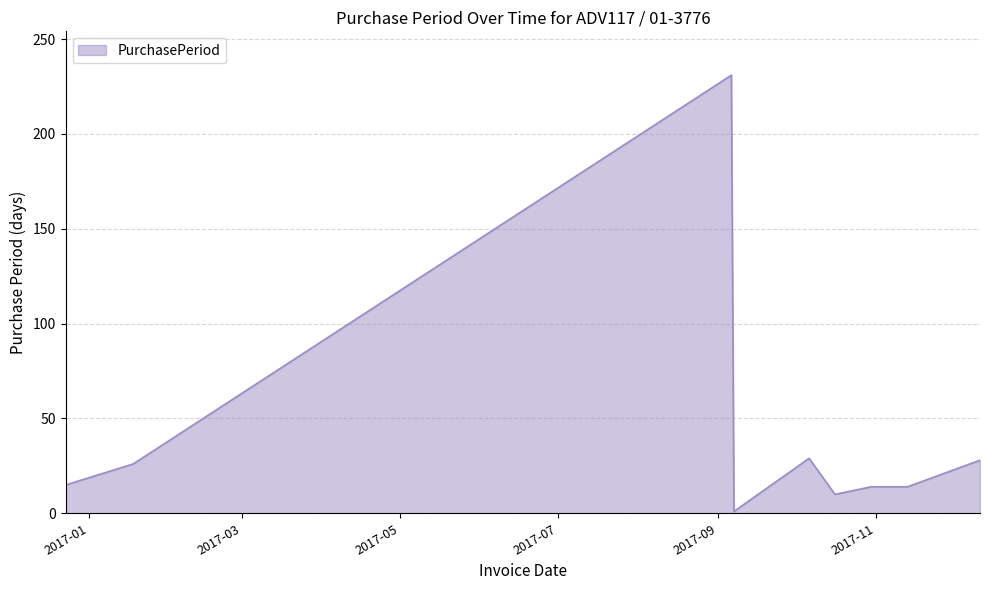

What is the greatest value displayed?

231